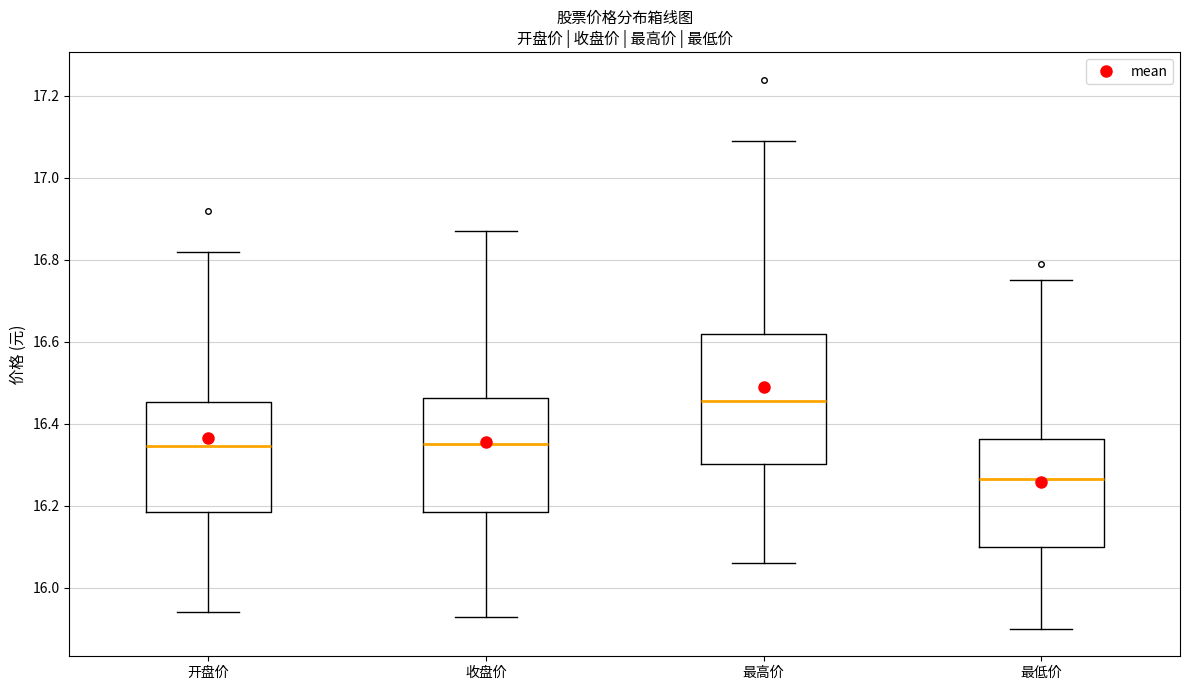

Reading left to right, transcribe this box plot: for each box, give where its median line is, the range the box spans, and where its two whiskers end, as read against the y-axis. The values are not printed on the chart, so give them approximately, as read against the axis.

开盘价: median 16.34, box 16.18 to 16.46, whiskers 15.94 to 16.82
收盘价: median 16.36, box 16.18 to 16.46, whiskers 15.94 to 16.88
最高价: median 16.46, box 16.30 to 16.62, whiskers 16.06 to 17.10
最低价: median 16.26, box 16.10 to 16.36, whiskers 15.90 to 16.76